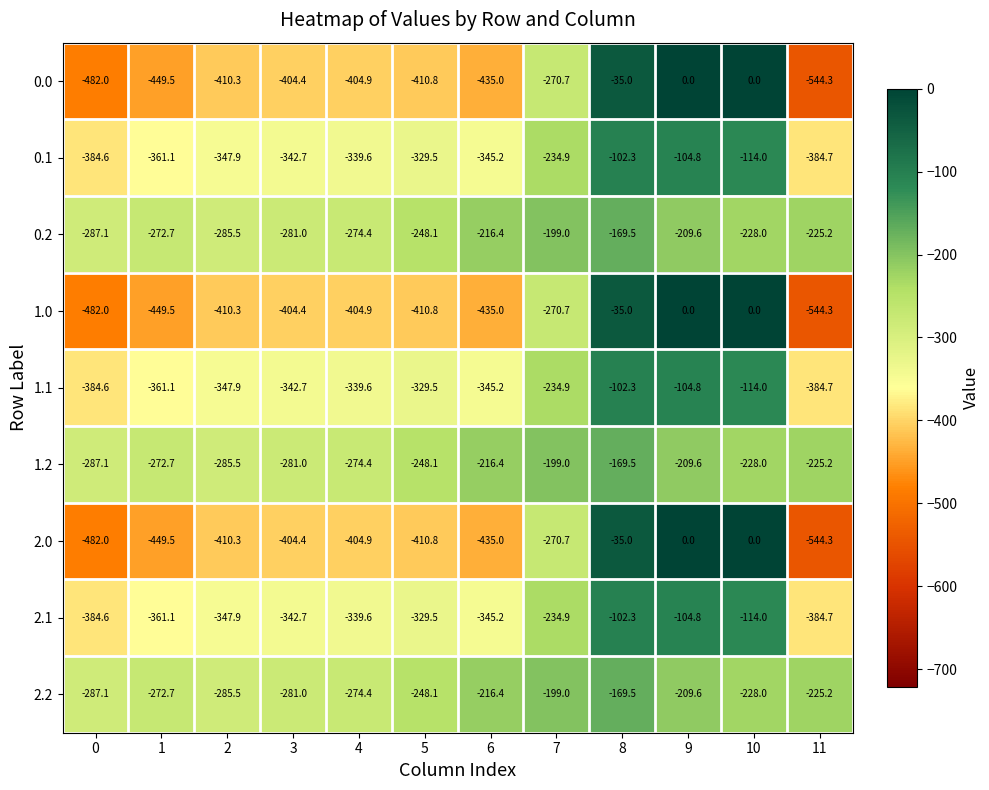

Count the number of categories in the chart.

12